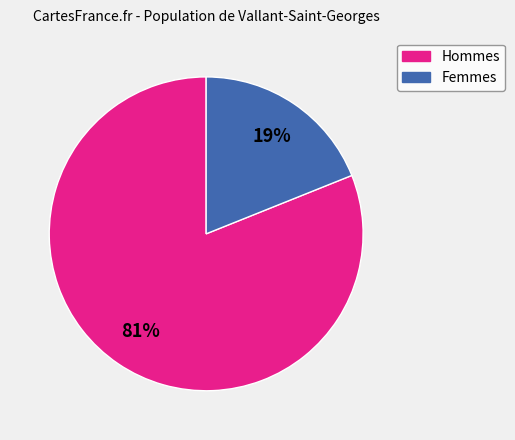

To the nearest percent, what is the average slice percentage?

50%